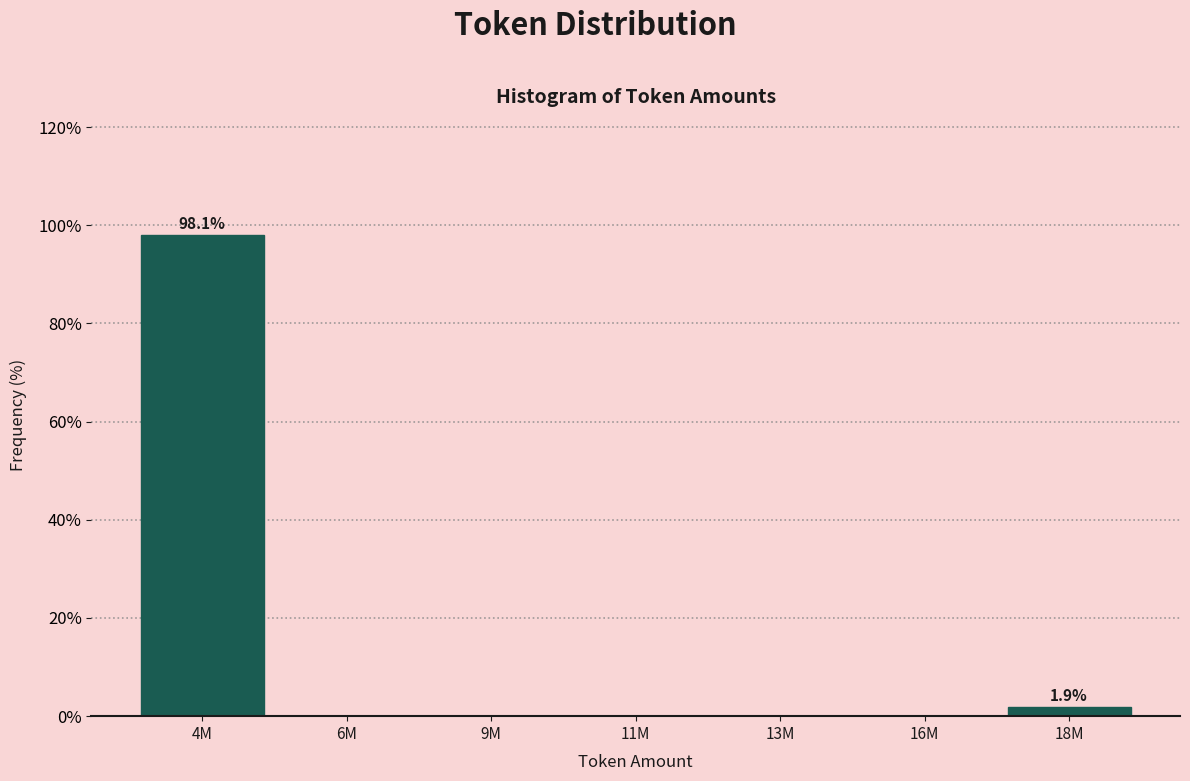

Reading right to left, what are all the values shown in this chart?

18M=1.9	16M=0.0	13M=0.0	11M=0.0	9M=0.0	6M=0.0	4M=98.1